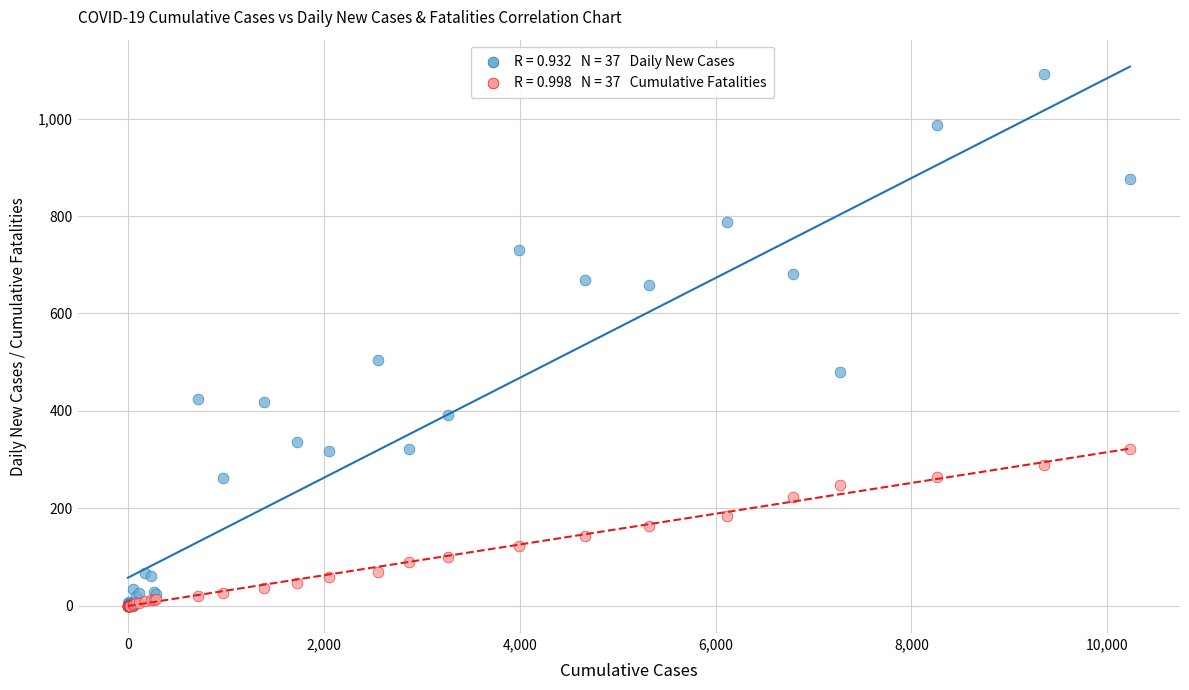

Across all series, what Y value is closest to 546?

504